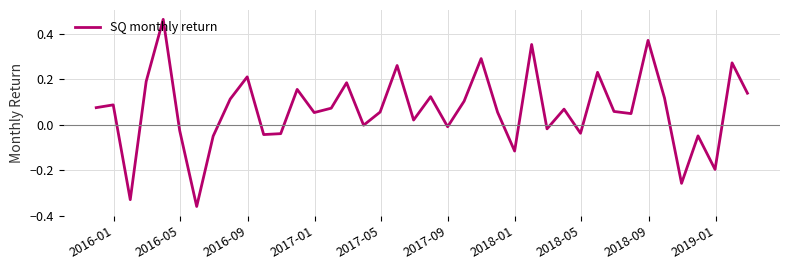

True or false: the data has more than 2 interior local peaks.

True